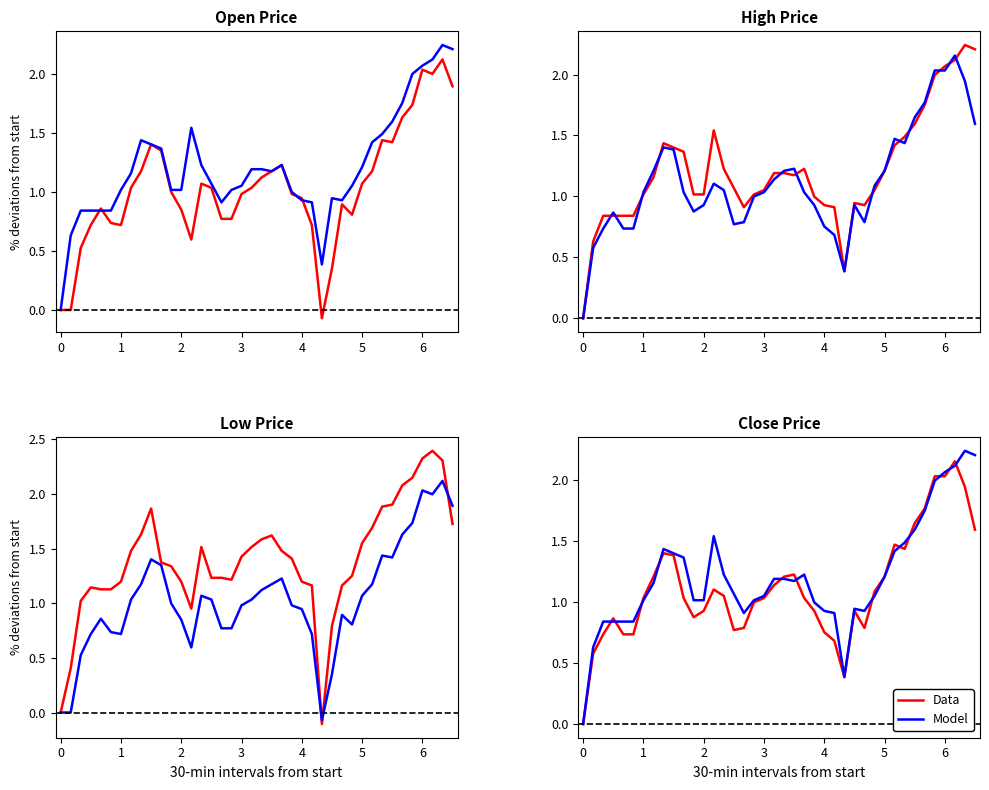

At which category does Model reach its first local valley?

16